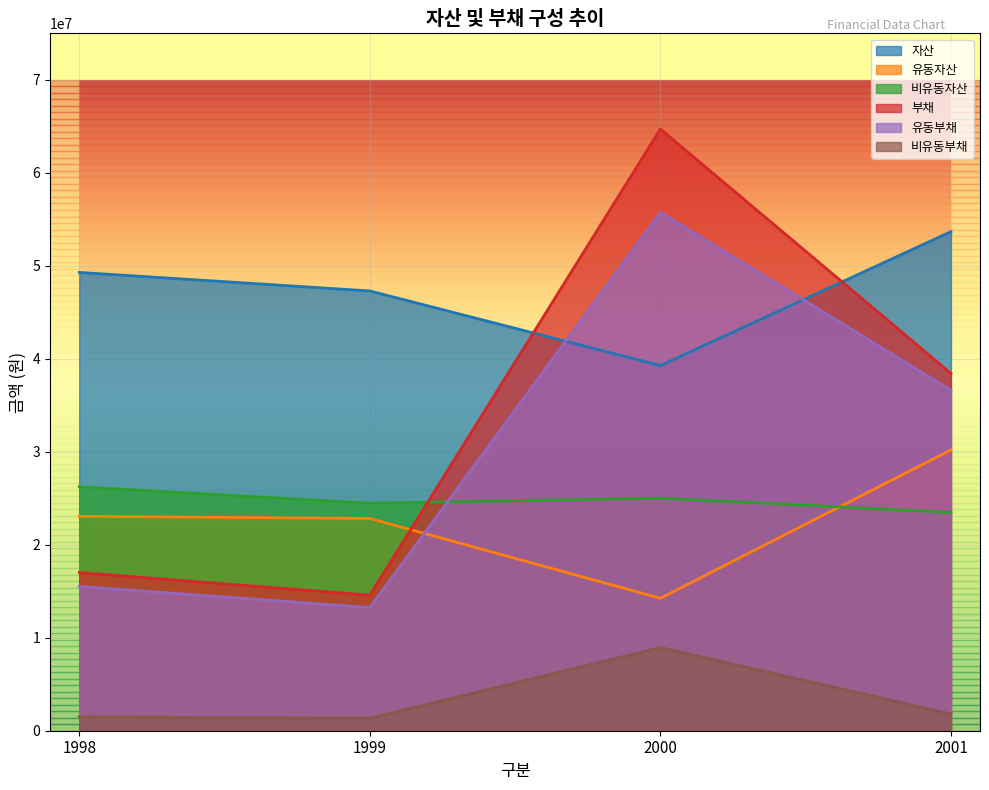

At 1999, list the series in order from smallest to largest.

비유동부채, 유동부채, 부채, 유동자산, 비유동자산, 자산